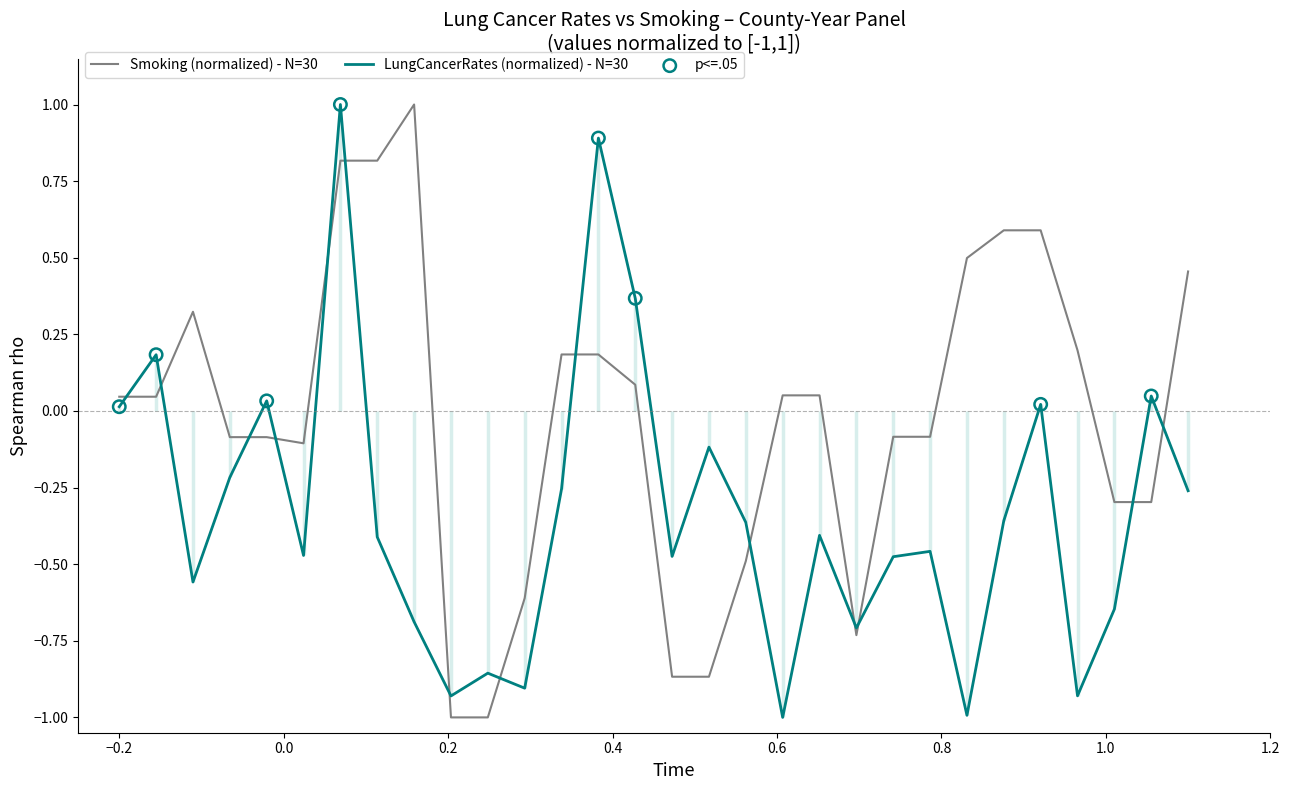

Which series contains the lowest Y value?

LungCancerRates